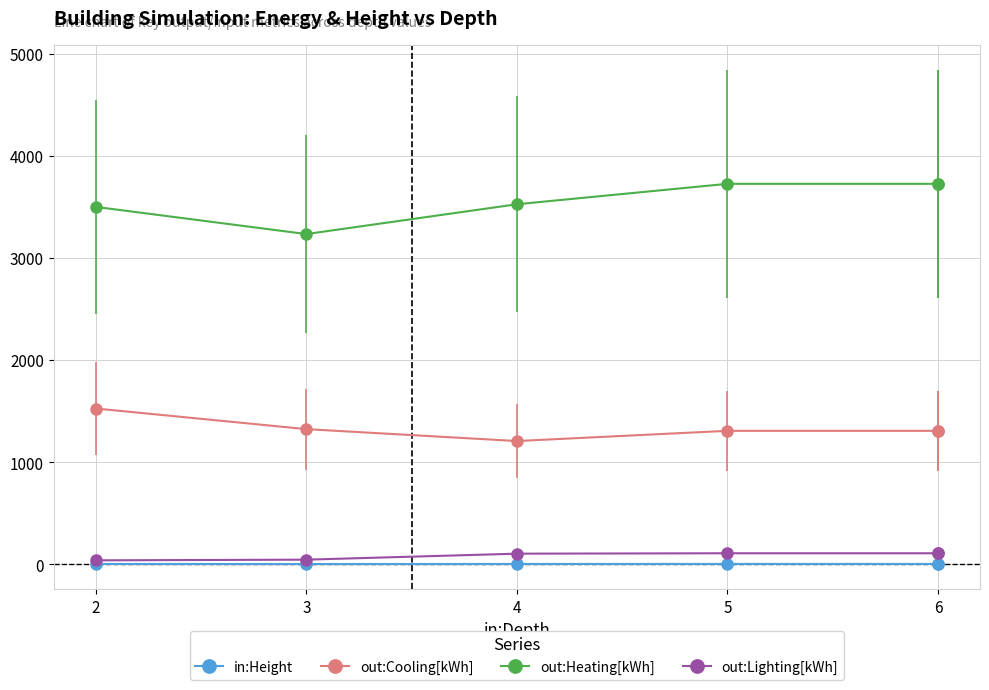

What is the label of the 5th point from the left?

6